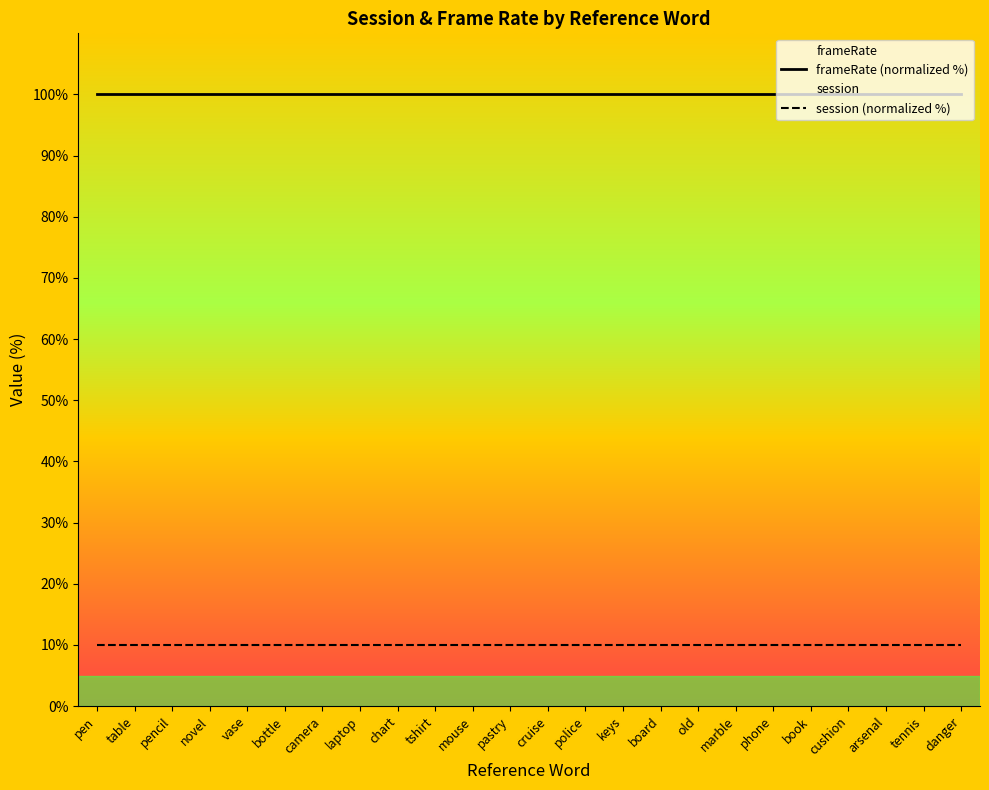

How many lines are shown in the chart?

2